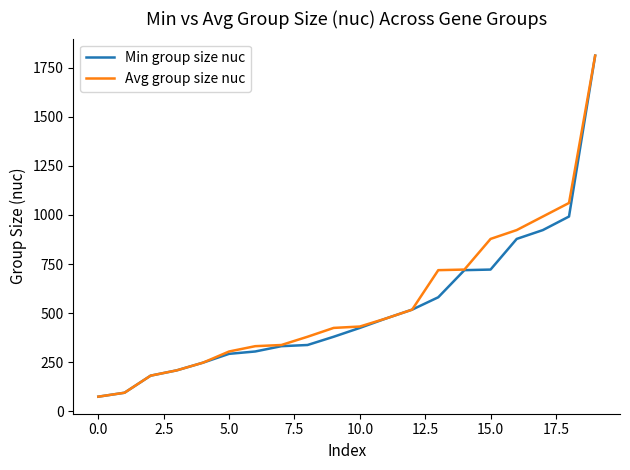

What is the average value of the Min group size nuc series?

525